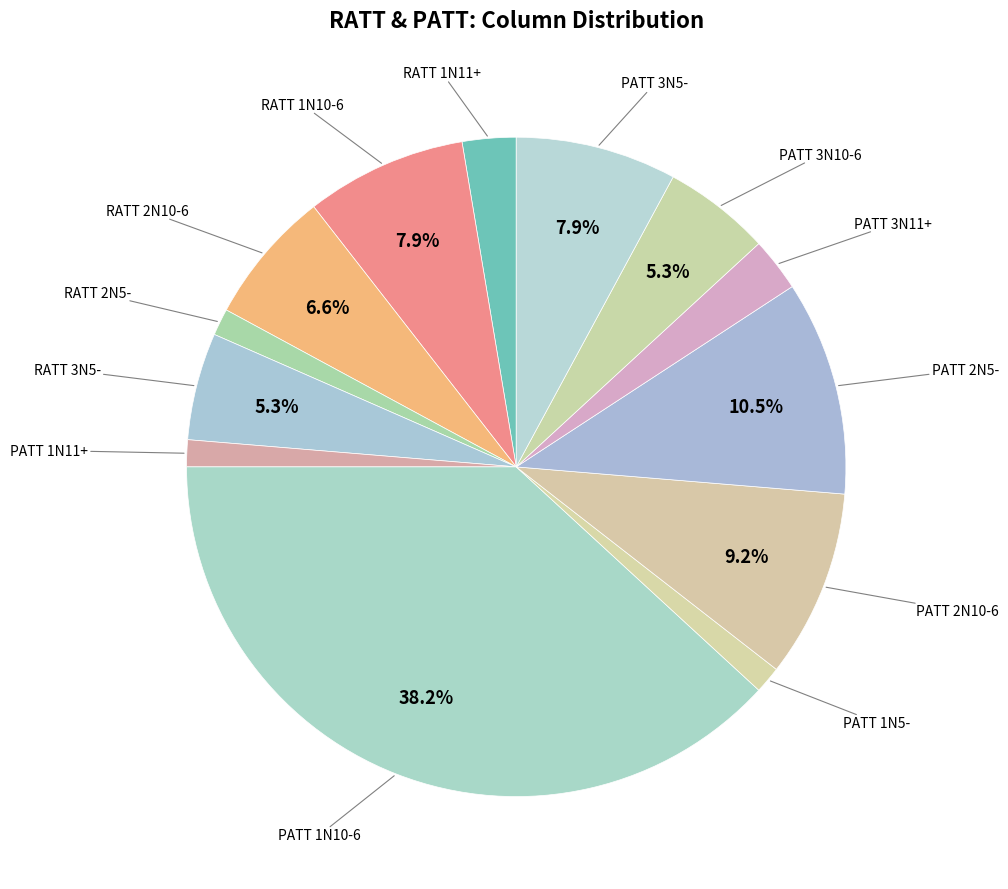

How many slices are in this pie chart?

13